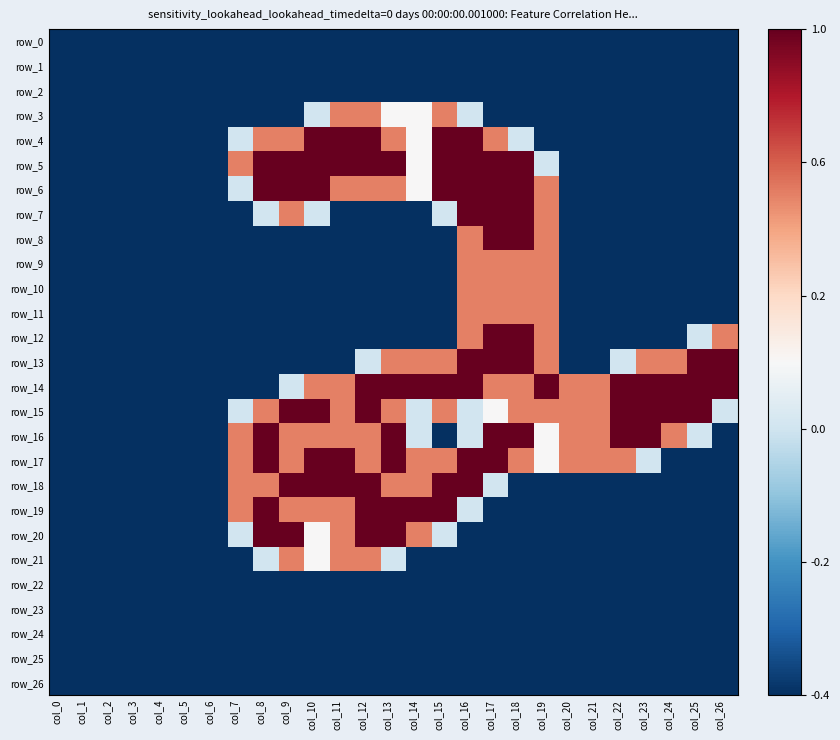

What is the maximum value for row_23?

-1.0